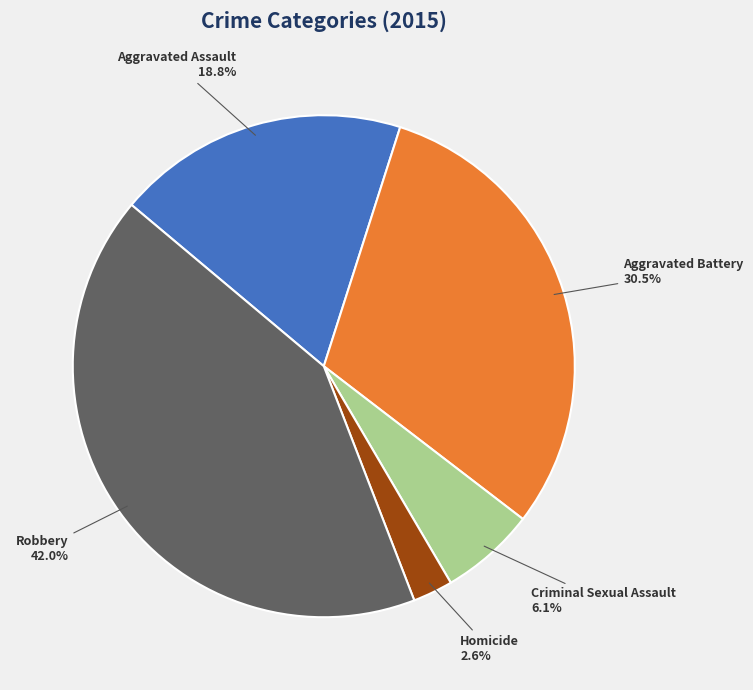

The Criminal Sexual Assault slice represents 15% of the pie. True or false?

False